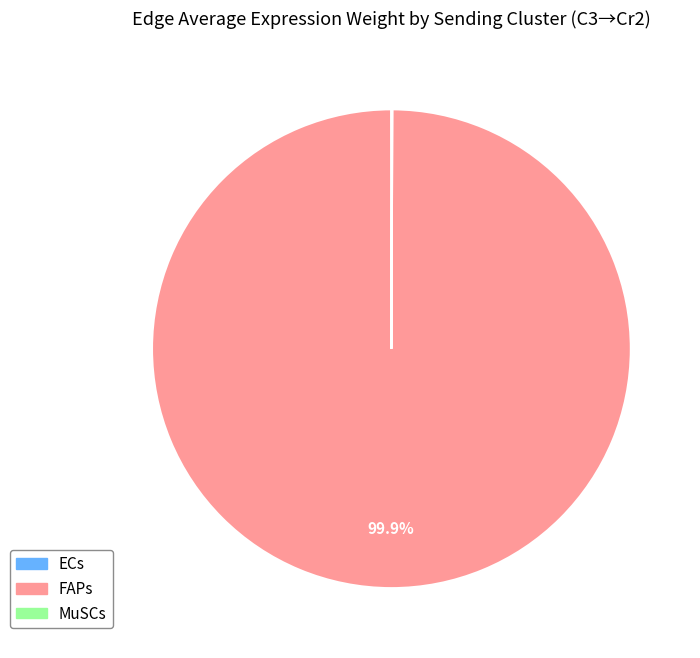

Is FAPs the majority of the pie?

Yes